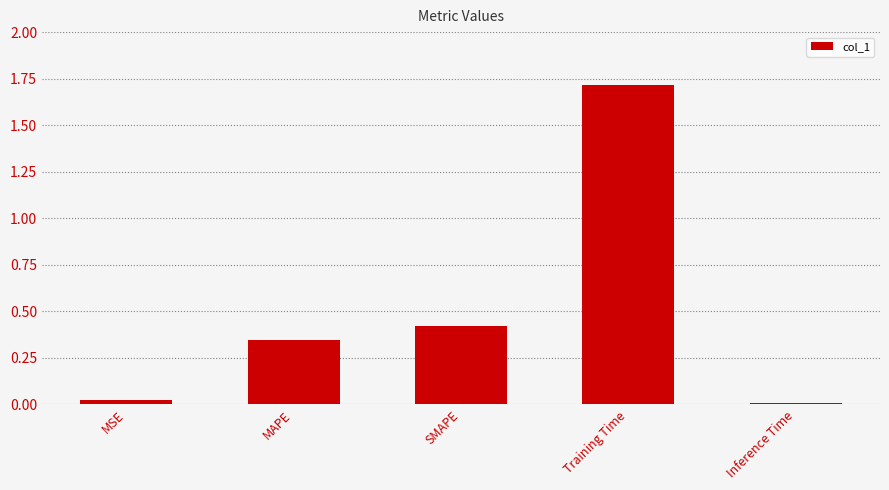

What is the label of the 5th bar from the right?

MSE